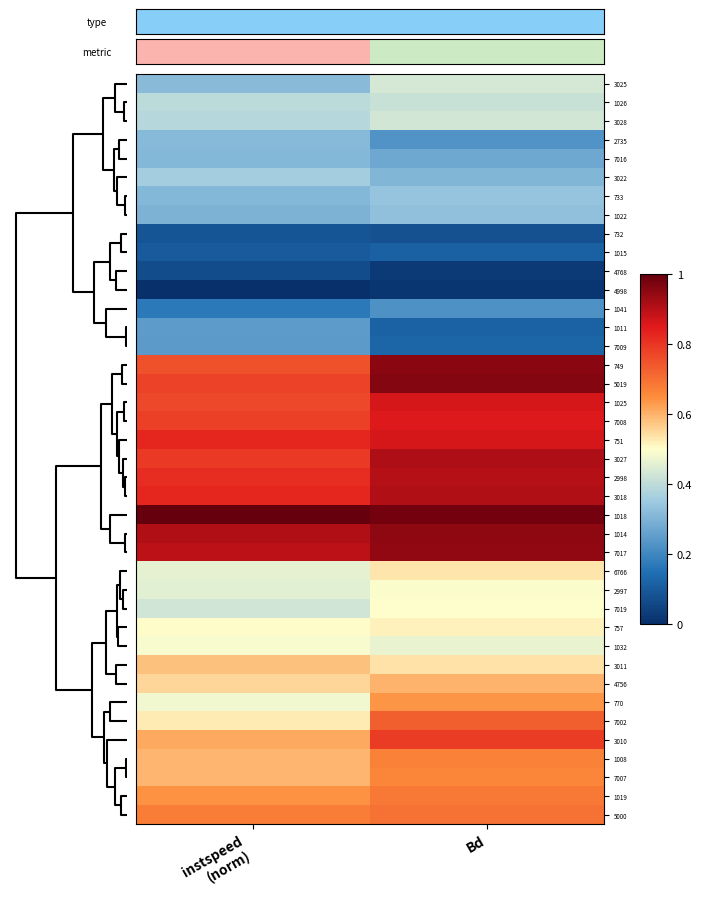

List the series in order of their peak value, highest first.

1018, 5019, 749, 1014, 7017, 3027, 3018, 2998, 751, 1025, 7008, 3010, 7002, 5000, 1019, 1008, 7007, 770, 4756, 3011, 6766, 757, 7019, 2997, 1032, 3025, 3028, 1026, 3022, 733, 1022, 2735, 7016, 1011, 7009, 1041, 1015, 732, 4768, 4998